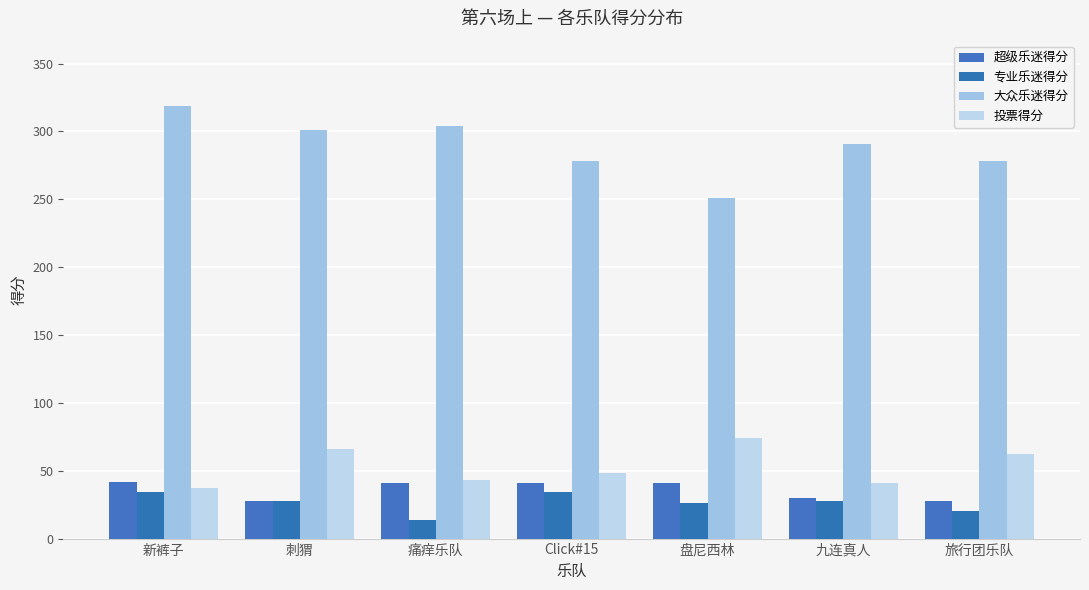

The 超级乐迷得分 series shows 52 at 九连真人. True or false?

False